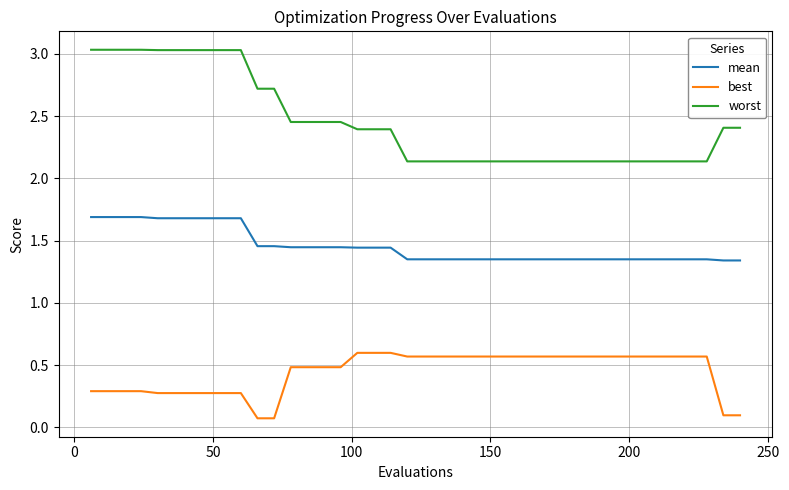

Rank the series by their maximum value, from lowest to highest.

best, mean, worst